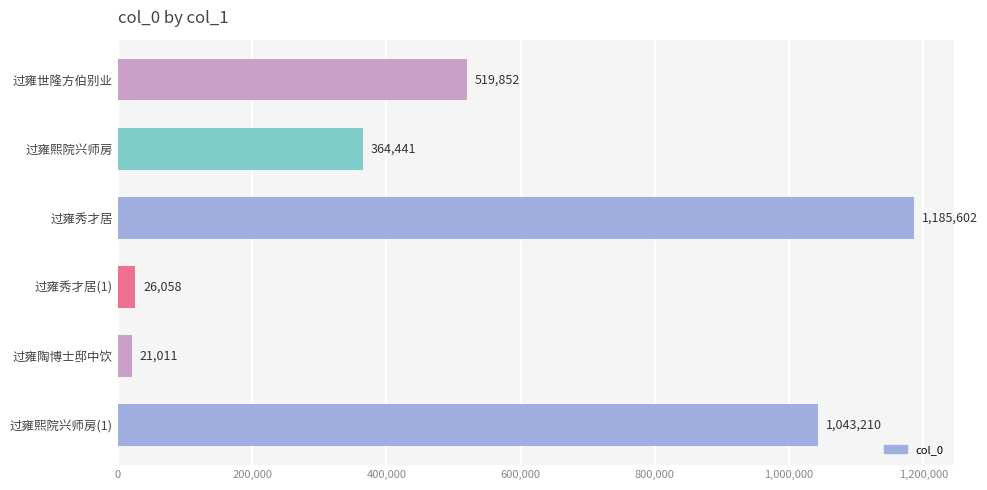

True or false: the data shows 441480 at 过雍熙院兴师房(1).

False